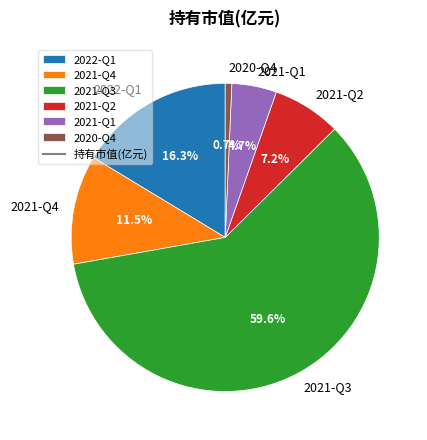

How many slices are in this pie chart?

6